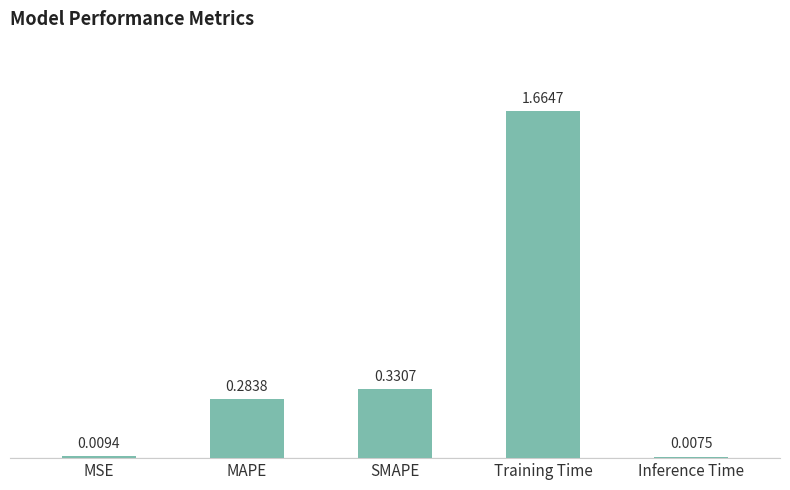

What is the change in value from SMAPE to Training Time?

+1.3